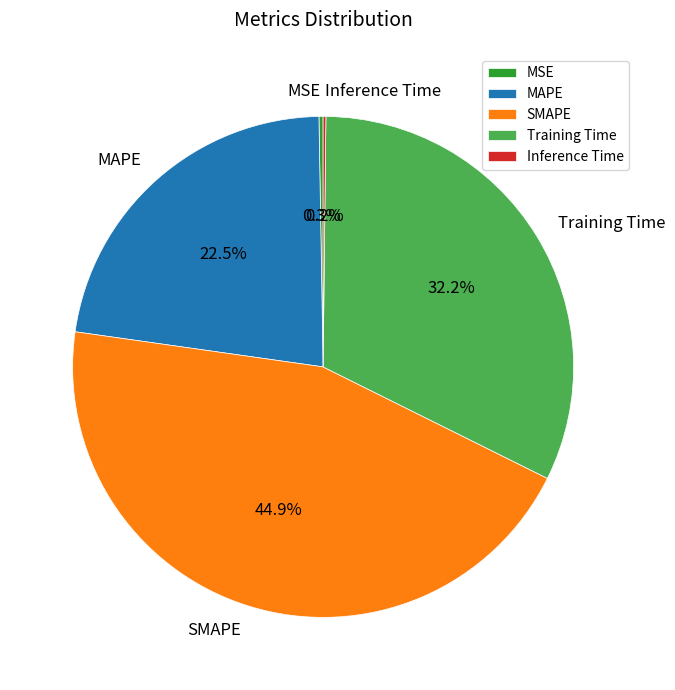

Between SMAPE and MAPE, which is larger?

SMAPE